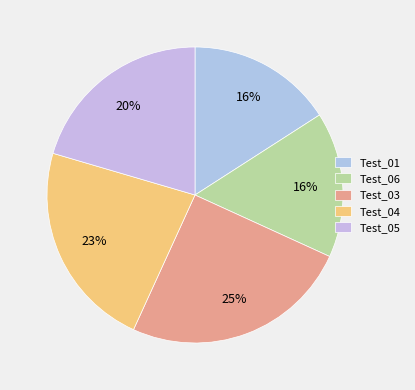

How many slices are in this pie chart?

5